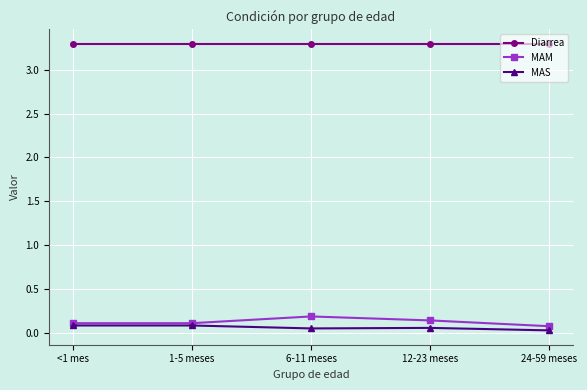

The value of Diarrea at 24-59 meses is 1.7. True or false?

False